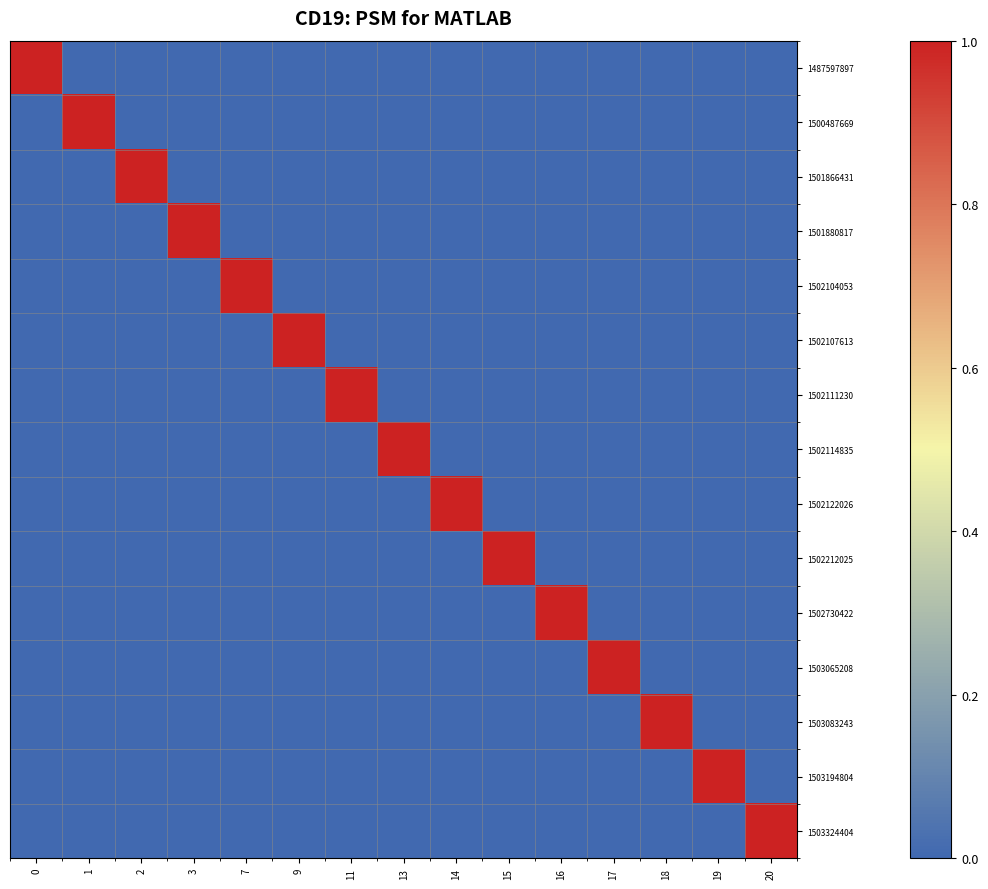

Reading right to left, transcribe all the data shown in this chart.

1487597897: 20=0	19=0	18=0	17=0	16=0	15=0	14=0	13=0	11=0	9=0	7=0	3=0	2=0	1=0	0=1
1500487669: 20=0	19=0	18=0	17=0	16=0	15=0	14=0	13=0	11=0	9=0	7=0	3=0	2=0	1=1	0=0
1501866431: 20=0	19=0	18=0	17=0	16=0	15=0	14=0	13=0	11=0	9=0	7=0	3=0	2=1	1=0	0=0
1501880817: 20=0	19=0	18=0	17=0	16=0	15=0	14=0	13=0	11=0	9=0	7=0	3=1	2=0	1=0	0=0
1502104053: 20=0	19=0	18=0	17=0	16=0	15=0	14=0	13=0	11=0	9=0	7=1	3=0	2=0	1=0	0=0
1502107613: 20=0	19=0	18=0	17=0	16=0	15=0	14=0	13=0	11=0	9=1	7=0	3=0	2=0	1=0	0=0
1502111230: 20=0	19=0	18=0	17=0	16=0	15=0	14=0	13=0	11=1	9=0	7=0	3=0	2=0	1=0	0=0
1502114835: 20=0	19=0	18=0	17=0	16=0	15=0	14=0	13=1	11=0	9=0	7=0	3=0	2=0	1=0	0=0
1502122026: 20=0	19=0	18=0	17=0	16=0	15=0	14=1	13=0	11=0	9=0	7=0	3=0	2=0	1=0	0=0
1502212025: 20=0	19=0	18=0	17=0	16=0	15=1	14=0	13=0	11=0	9=0	7=0	3=0	2=0	1=0	0=0
1502730422: 20=0	19=0	18=0	17=0	16=1	15=0	14=0	13=0	11=0	9=0	7=0	3=0	2=0	1=0	0=0
1503065208: 20=0	19=0	18=0	17=1	16=0	15=0	14=0	13=0	11=0	9=0	7=0	3=0	2=0	1=0	0=0
1503083243: 20=0	19=0	18=1	17=0	16=0	15=0	14=0	13=0	11=0	9=0	7=0	3=0	2=0	1=0	0=0
1503194804: 20=0	19=1	18=0	17=0	16=0	15=0	14=0	13=0	11=0	9=0	7=0	3=0	2=0	1=0	0=0
1503324404: 20=1	19=0	18=0	17=0	16=0	15=0	14=0	13=0	11=0	9=0	7=0	3=0	2=0	1=0	0=0